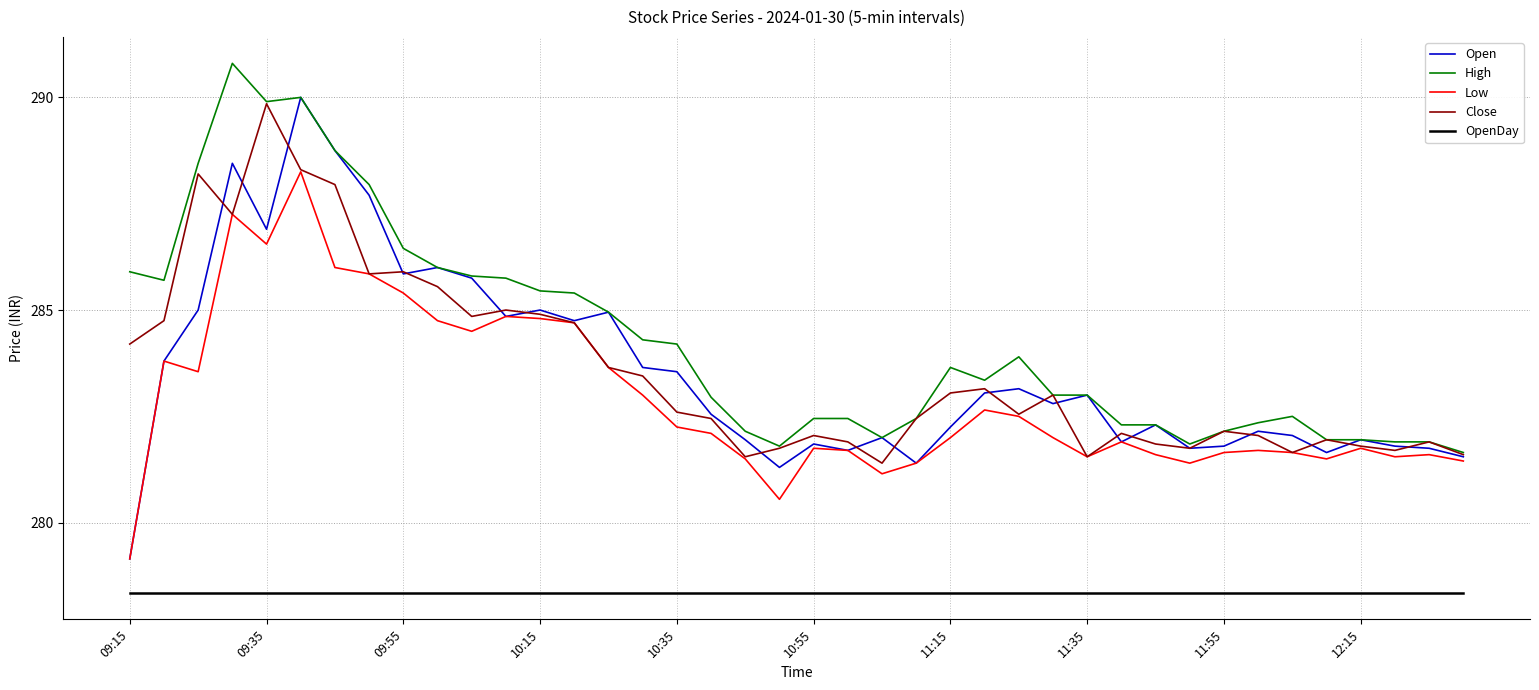

What is the difference between the maximum and second lowest values in the Close series?

8.3